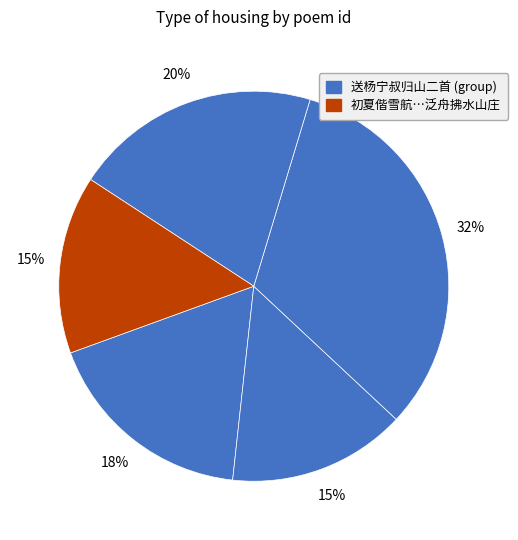

How many segments does this pie chart have?

5